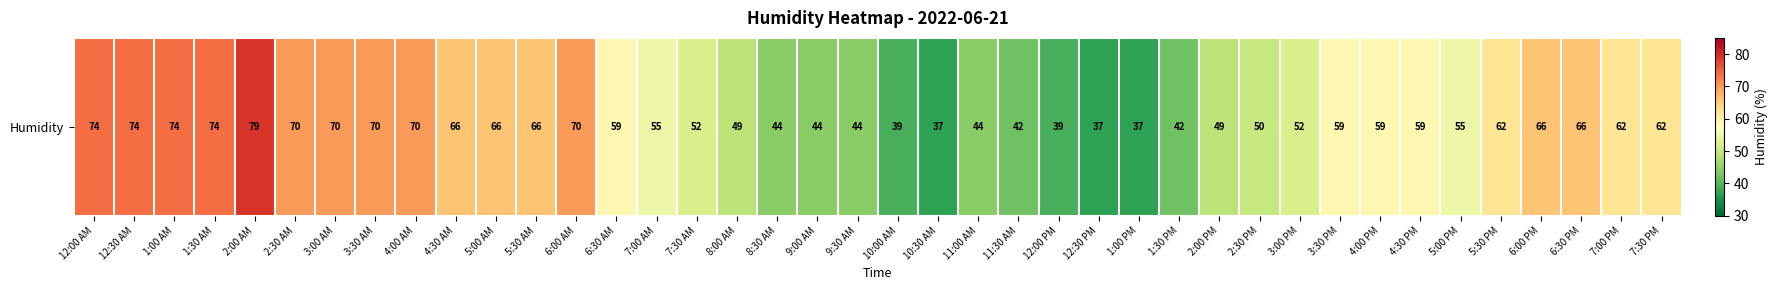

Which label corresponds to the largest value in the chart?

2:00 AM